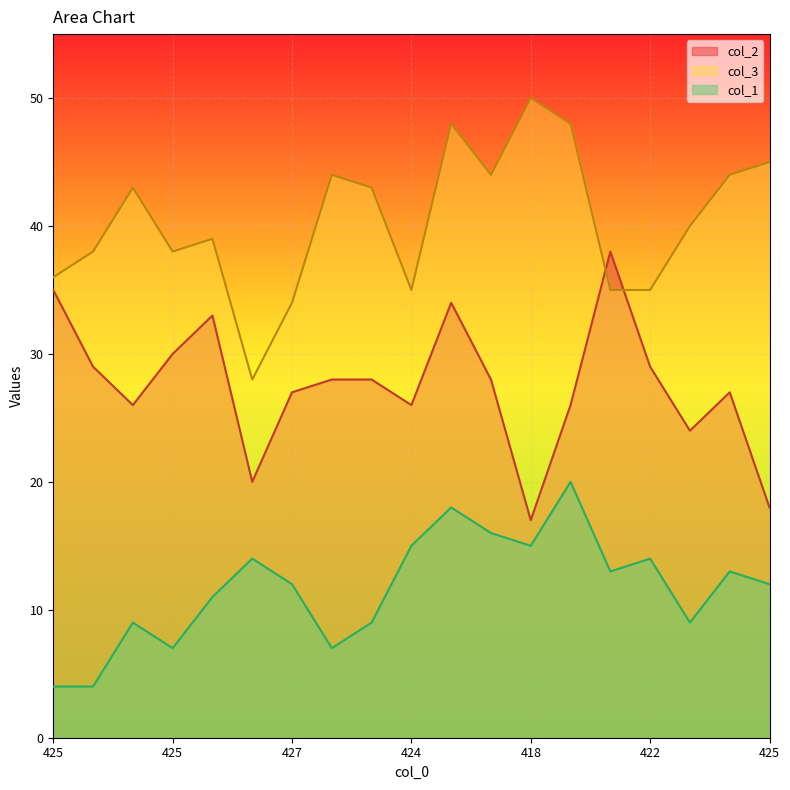

What is the total value across all series at 414?

86